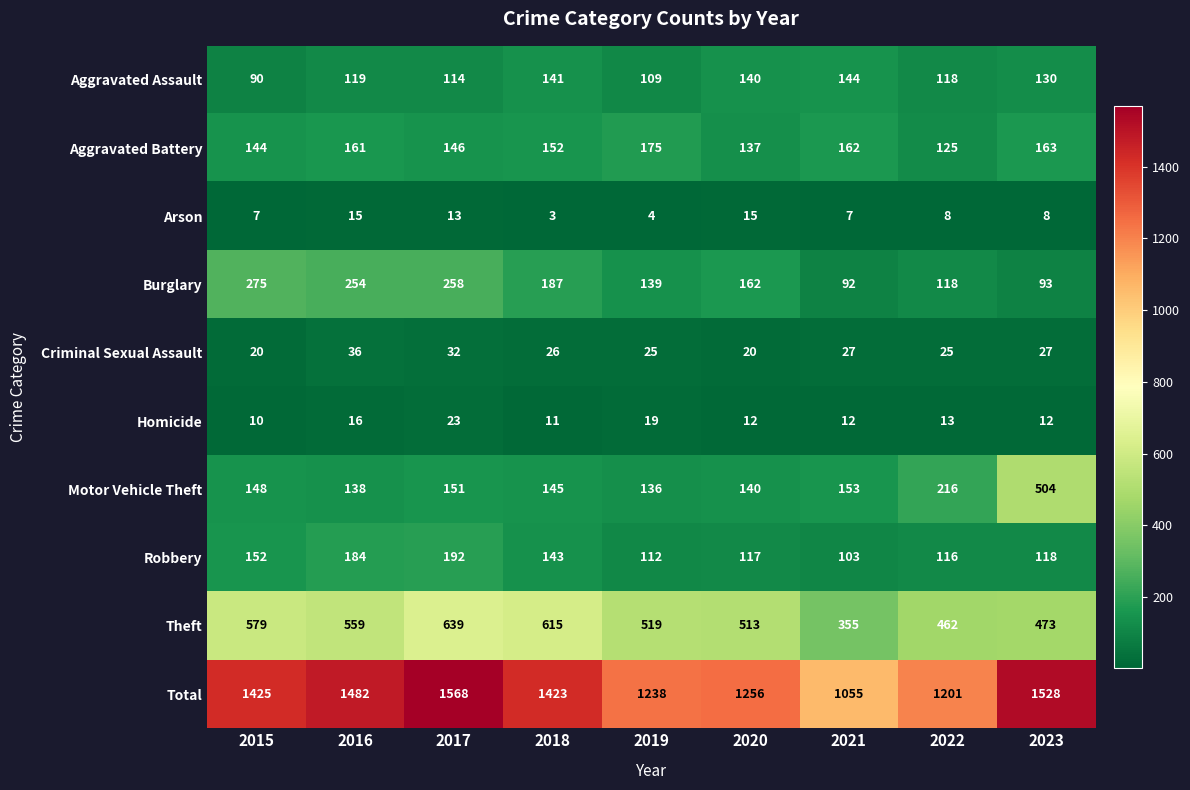

The value of Total at 2023 is 1528. True or false?

True